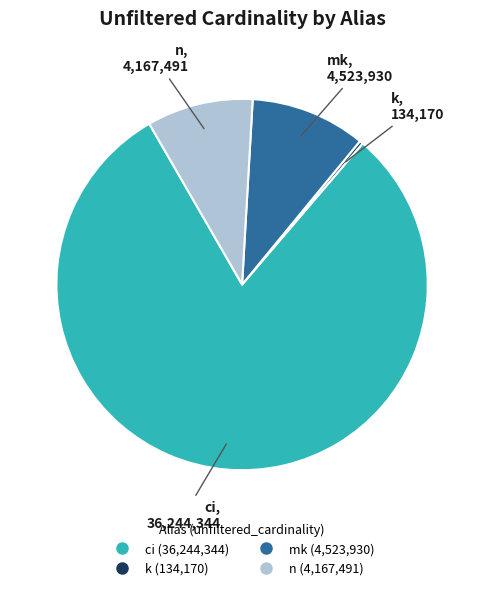

True or false: n accounts for 24% of the total.

False